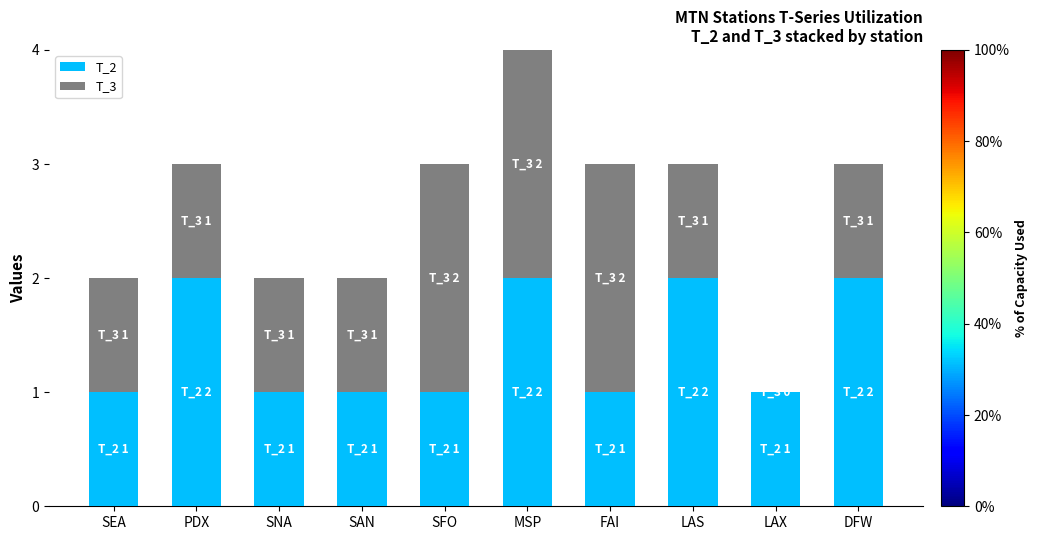

Reading right to left, what are the values for T_2?

DFW=2	LAX=1	LAS=2	FAI=1	MSP=2	SFO=1	SAN=1	SNA=1	PDX=2	SEA=1